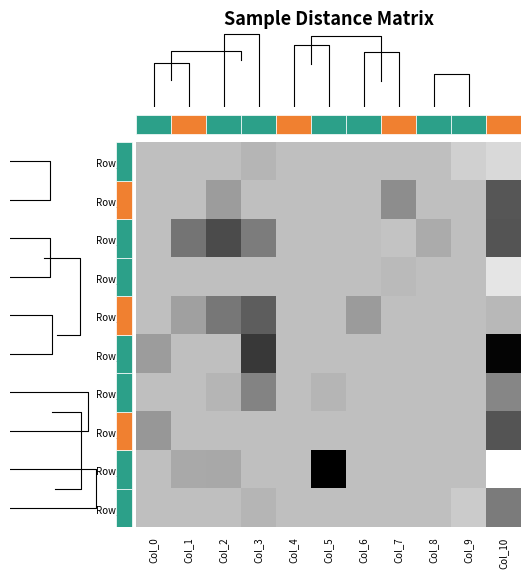

Which category has the highest value in the Row_4 series?

Col_3